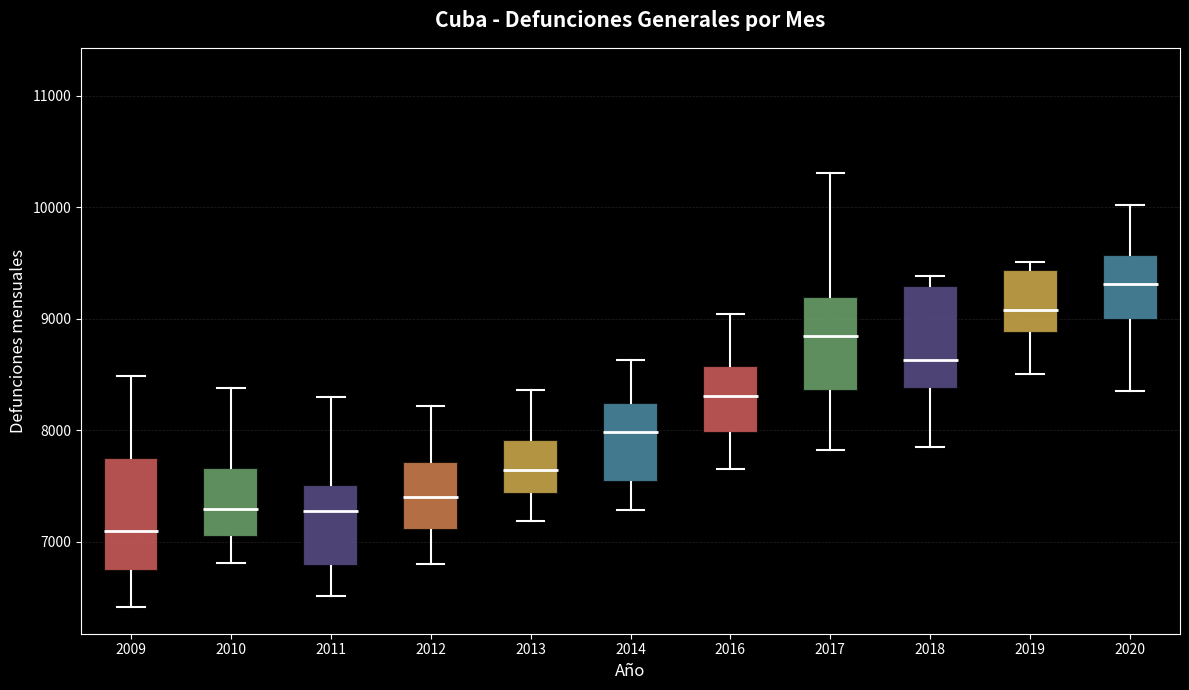

Where does the lower whisker of the box at x = 2016 end on the y-axis? The values are not printed on the chart, so give them approximately, as read against the axis.

7600